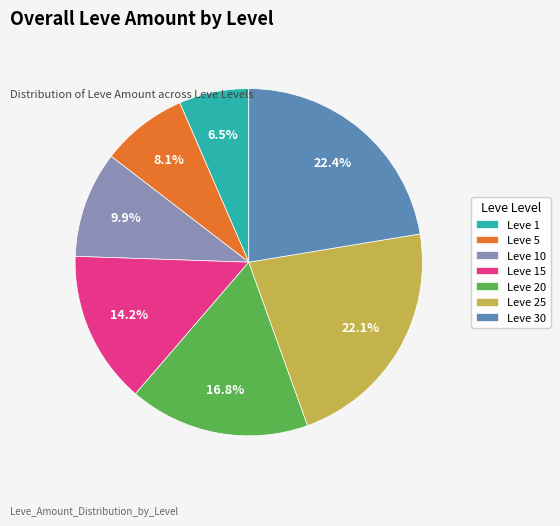

What percentage is the Leve 25 slice, to the nearest percent?

22%